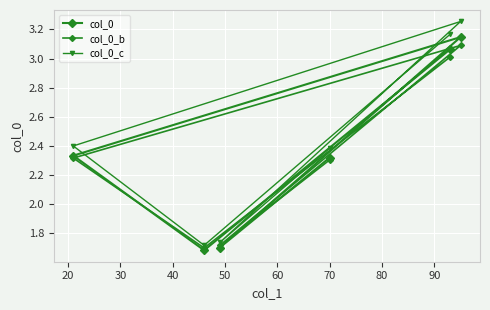

What are all the series names shown in the legend?

col_0, col_0_b, col_0_c